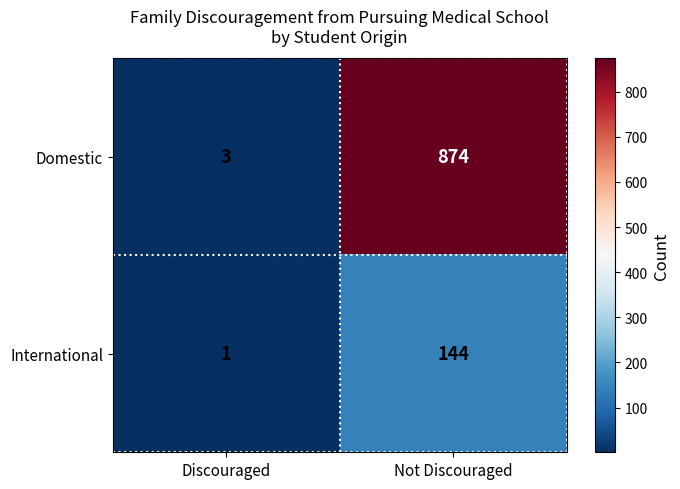

Reading right to left, what are all the values shown in this chart?

Domestic: Not Discouraged=874	Discouraged=3
International: Not Discouraged=144	Discouraged=1